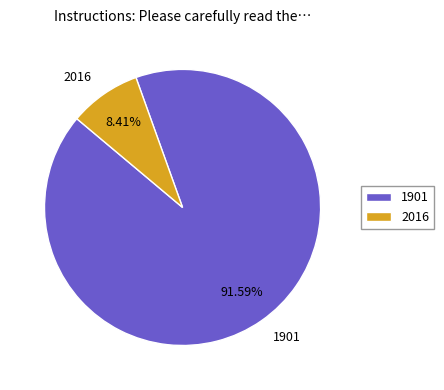

What is the total percentage of 2016 and 1901?

100.0%